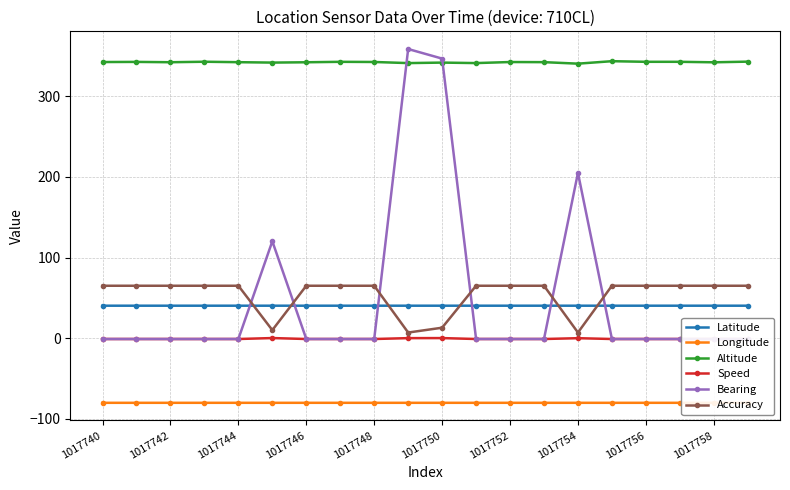

How many lines are shown in the chart?

6